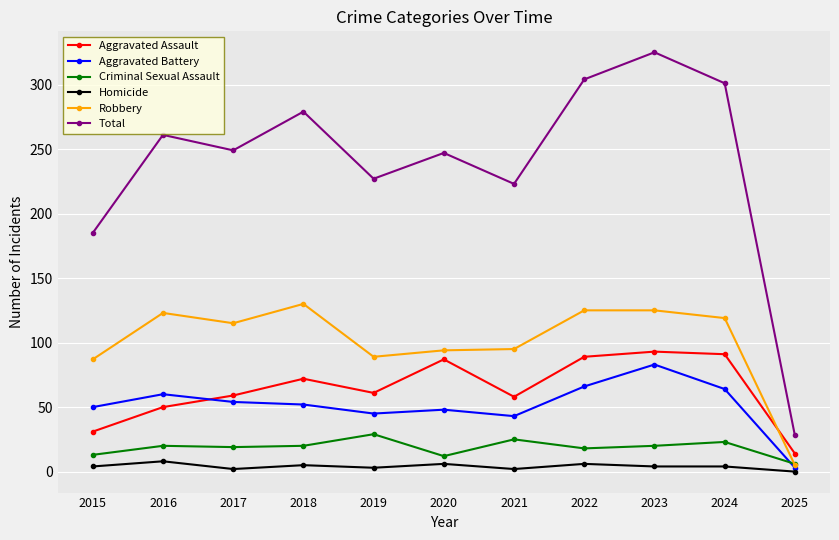

What is the value of the Total point at the 11th from the left?

28